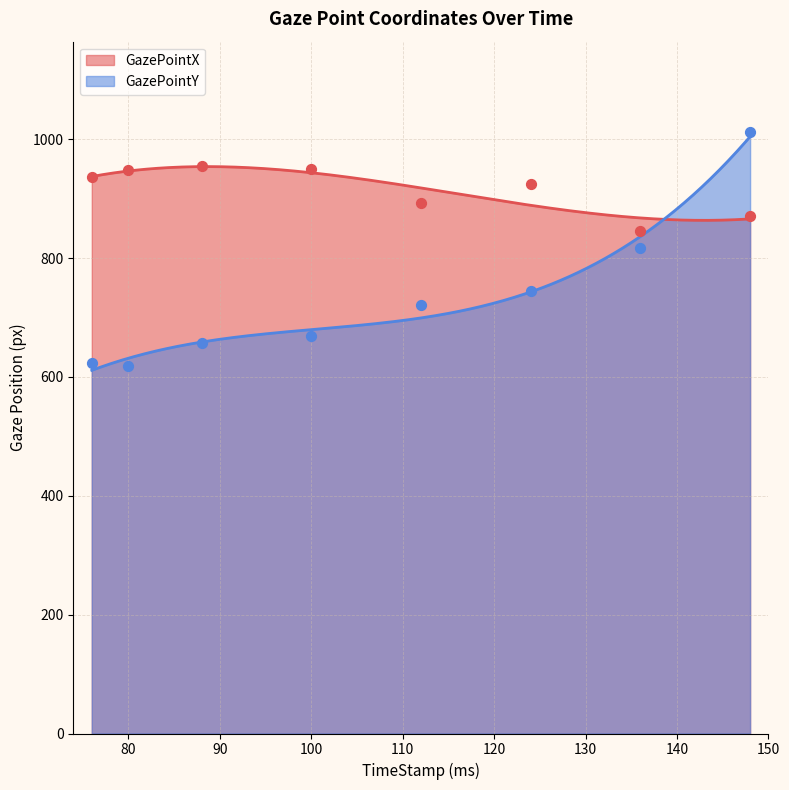

Which series reaches the minimum Y coordinate?

GazePointY